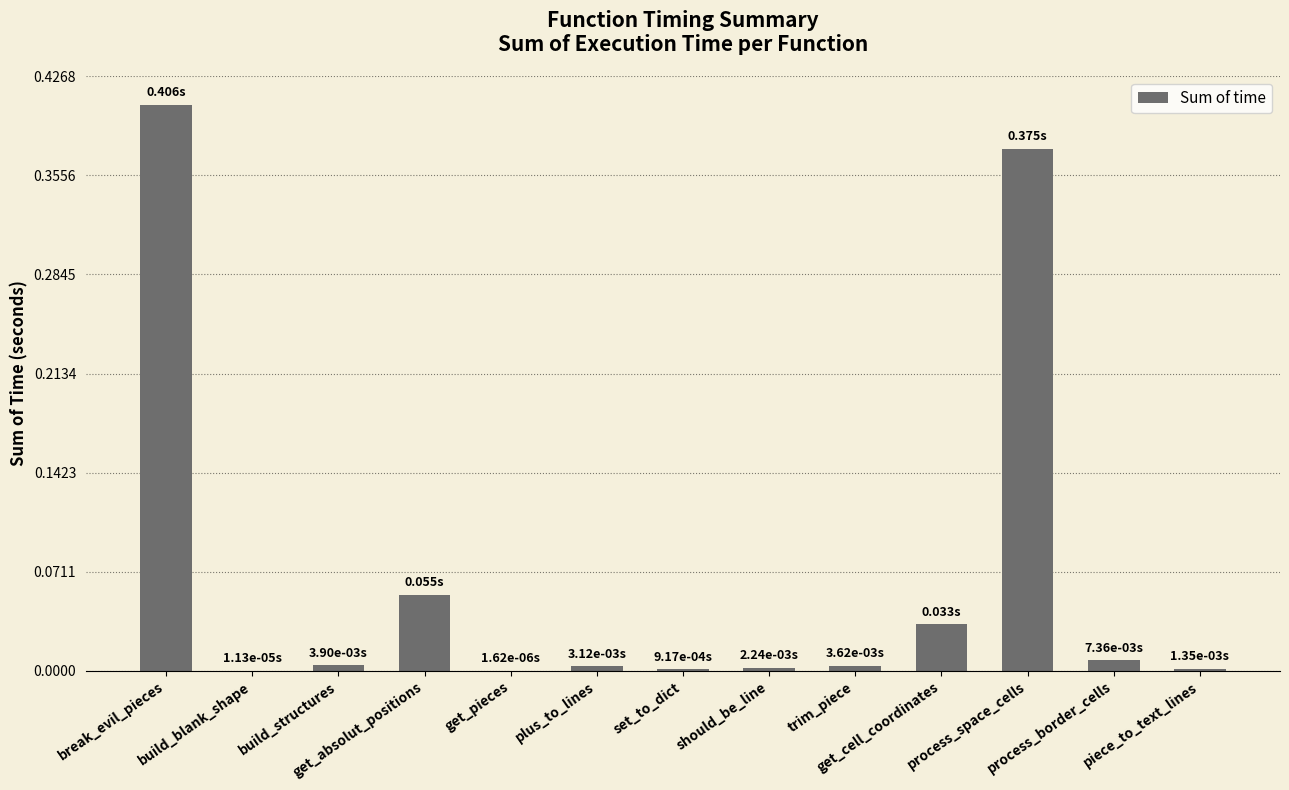

Does the chart contain stacked bars?

No